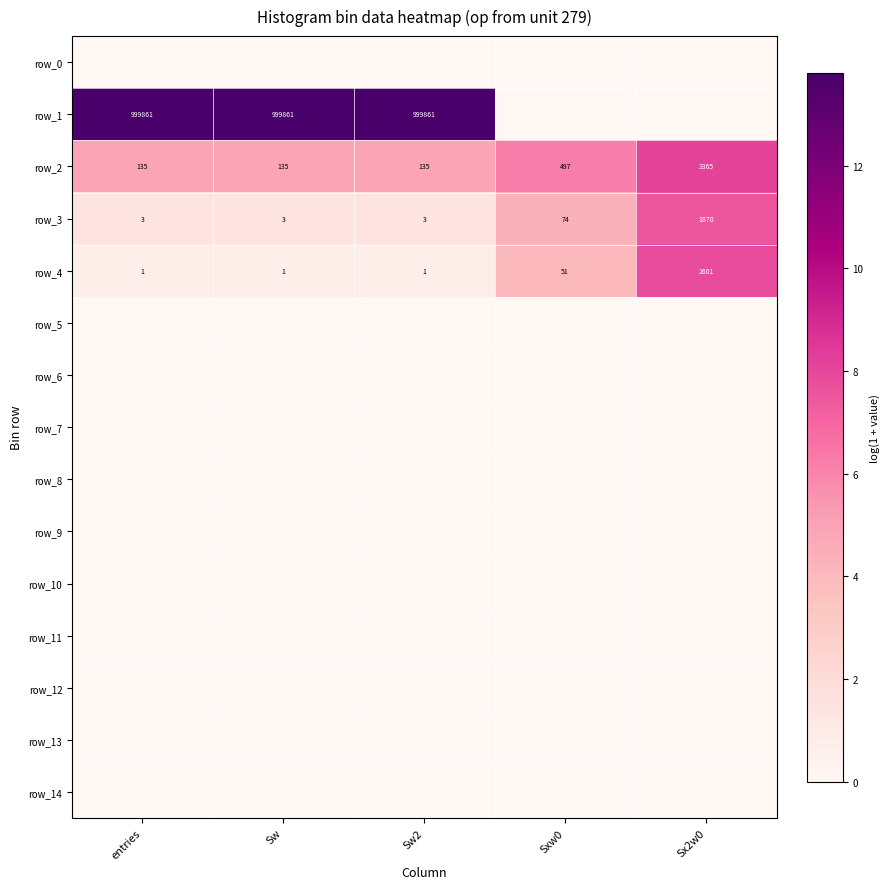

Reading left to right, transcribe all the data shown in this chart.

row_0: 0.0	0.0	0.0	0.0	0.0
row_1: 13.8	13.8	13.8	0.0	0.0
row_2: 4.9	4.9	4.9	6.2	8.1
row_3: 1.4	1.4	1.4	4.3	7.5
row_4: 0.7	0.7	0.7	4.0	7.9
row_5: 0.0	0.0	0.0	0.0	0.0
row_6: 0.0	0.0	0.0	0.0	0.0
row_7: 0.0	0.0	0.0	0.0	0.0
row_8: 0.0	0.0	0.0	0.0	0.0
row_9: 0.0	0.0	0.0	0.0	0.0
row_10: 0.0	0.0	0.0	0.0	0.0
row_11: 0.0	0.0	0.0	0.0	0.0
row_12: 0.0	0.0	0.0	0.0	0.0
row_13: 0.0	0.0	0.0	0.0	0.0
row_14: 0.0	0.0	0.0	0.0	0.0